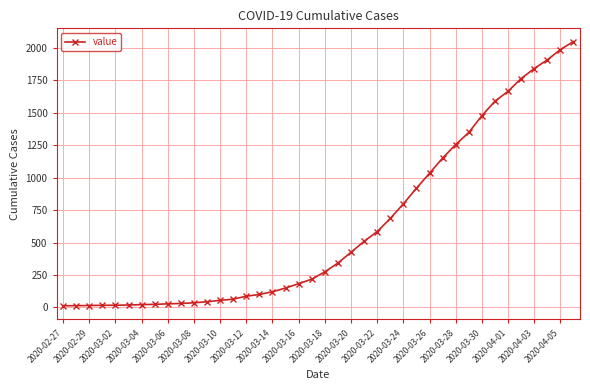

What is the greatest value displayed?

2047